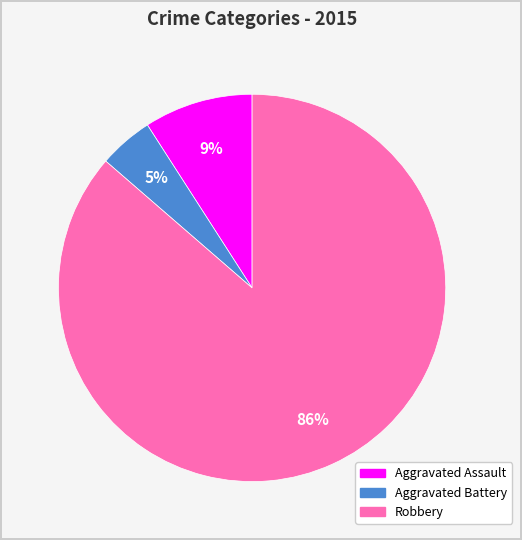

To the nearest percent, what is the average slice percentage?

33%